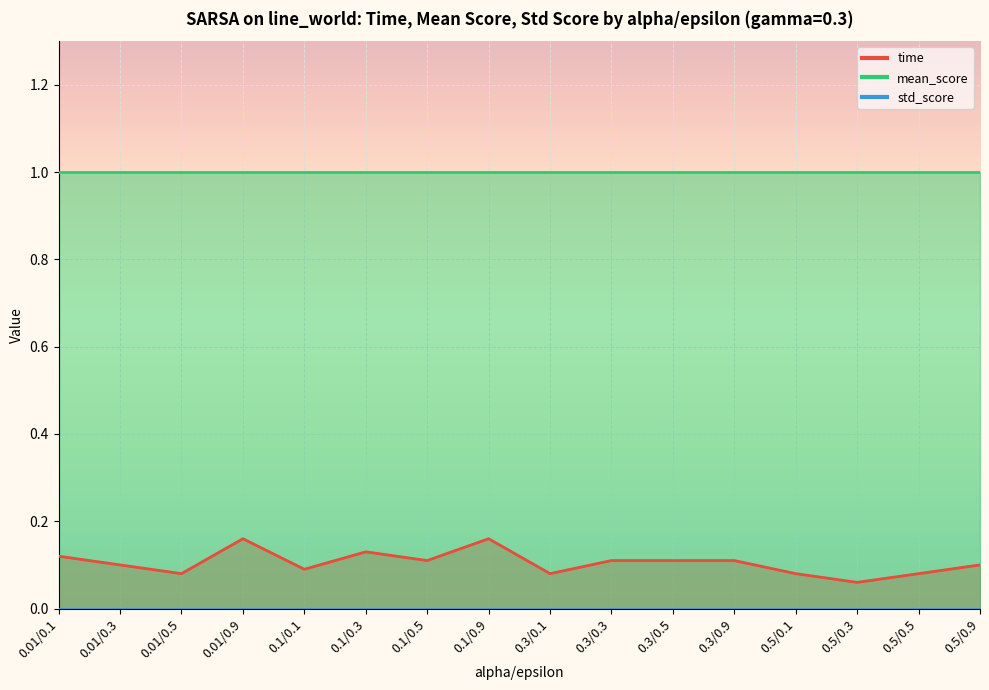

Between 0.01/0.1 and 0.3/0.9, which series saw the biggest shift?

time